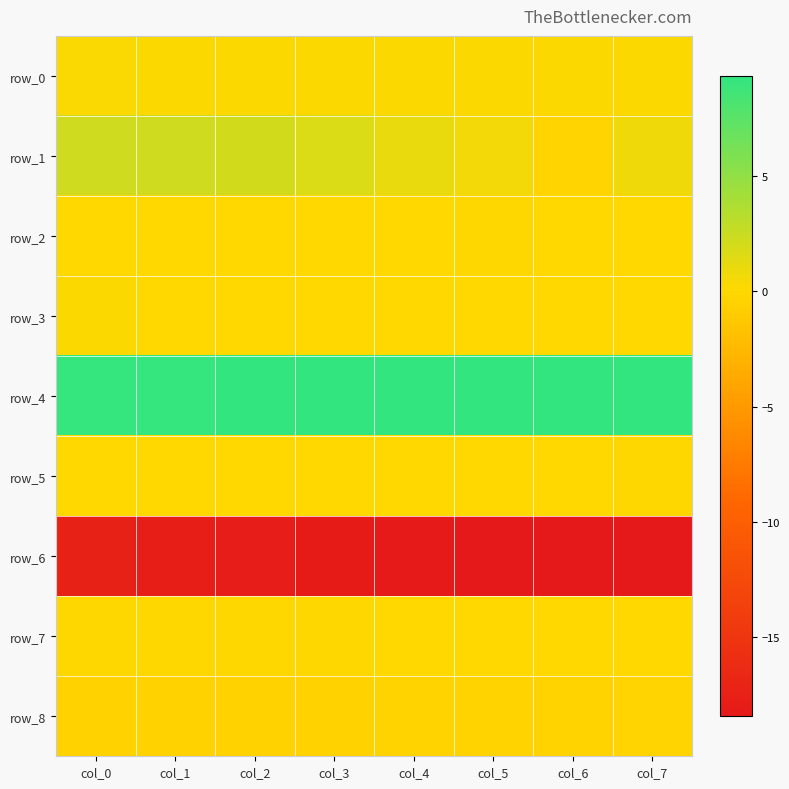

How many distinct data groups are displayed?

9